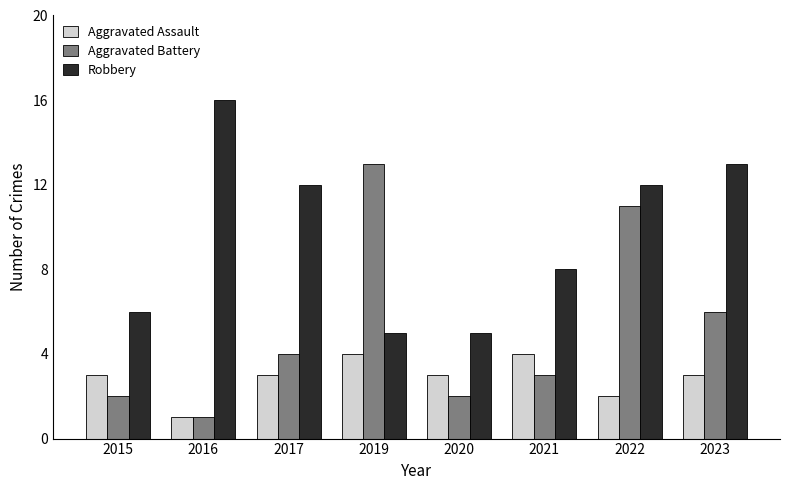

Count the Aggravated Assault values in the range 3 to 4.

6